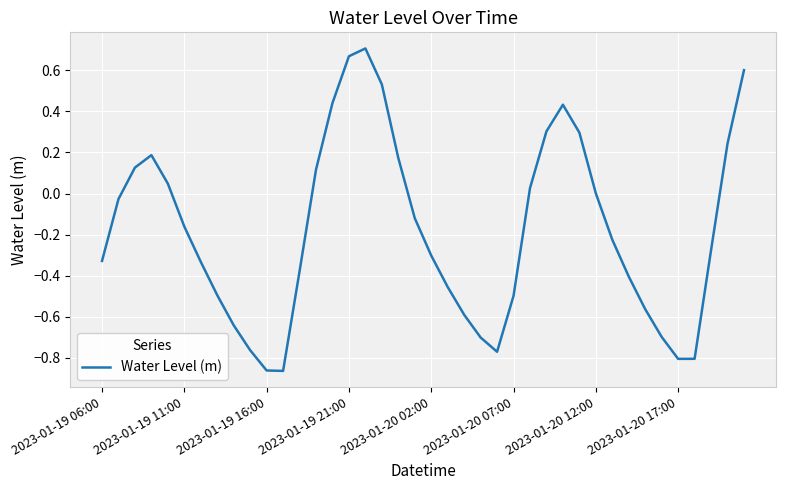

What is the difference between the maximum and minimum values?

1.6